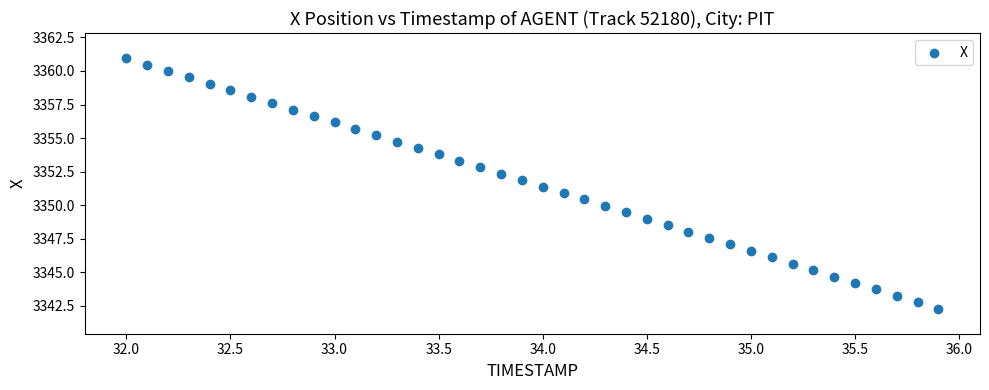

What is the range of Y values (max minus min)?

18.7